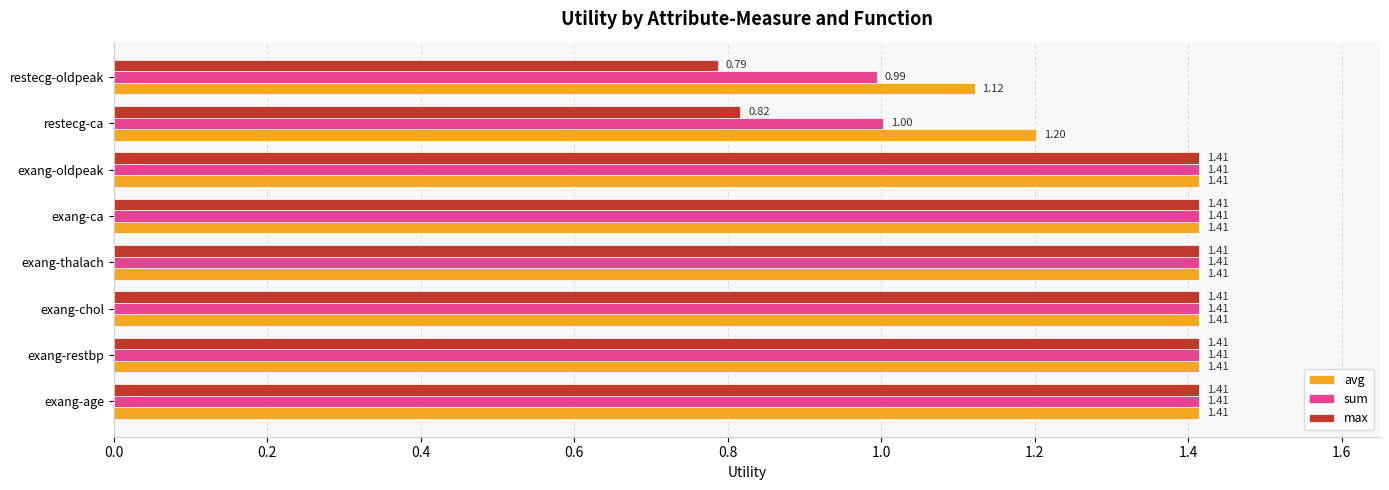

At how many categories does at least one series exceed 1?

8